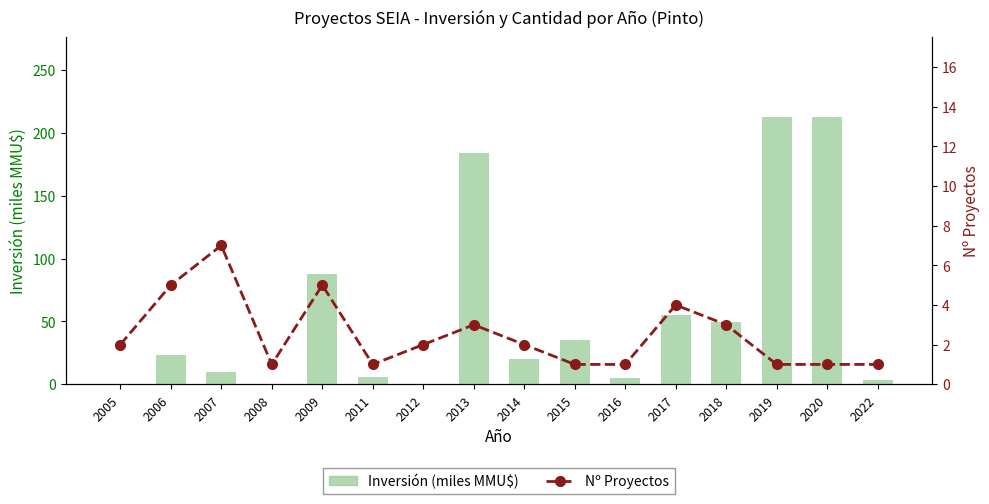

Which series has the largest total across all categories?

Inversión (miles MMU$)